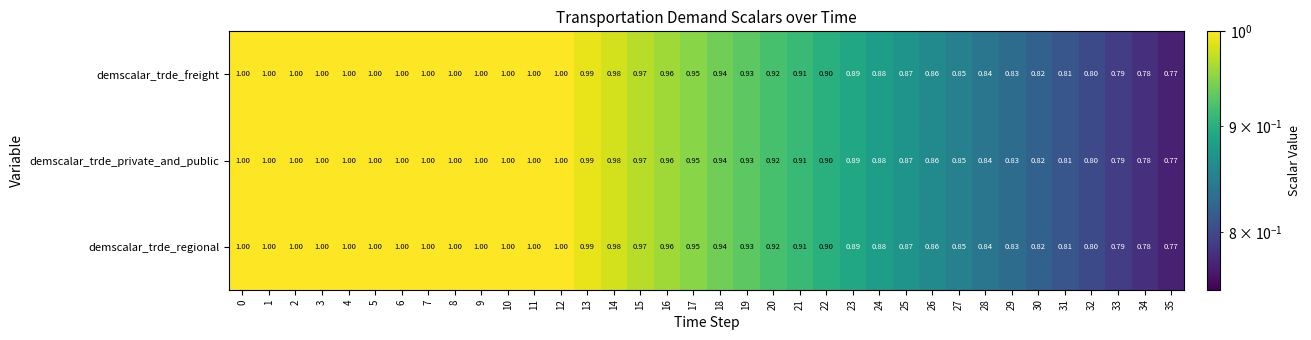

Rank the series by their maximum value, from highest to lowest.

row_0, row_1, row_2